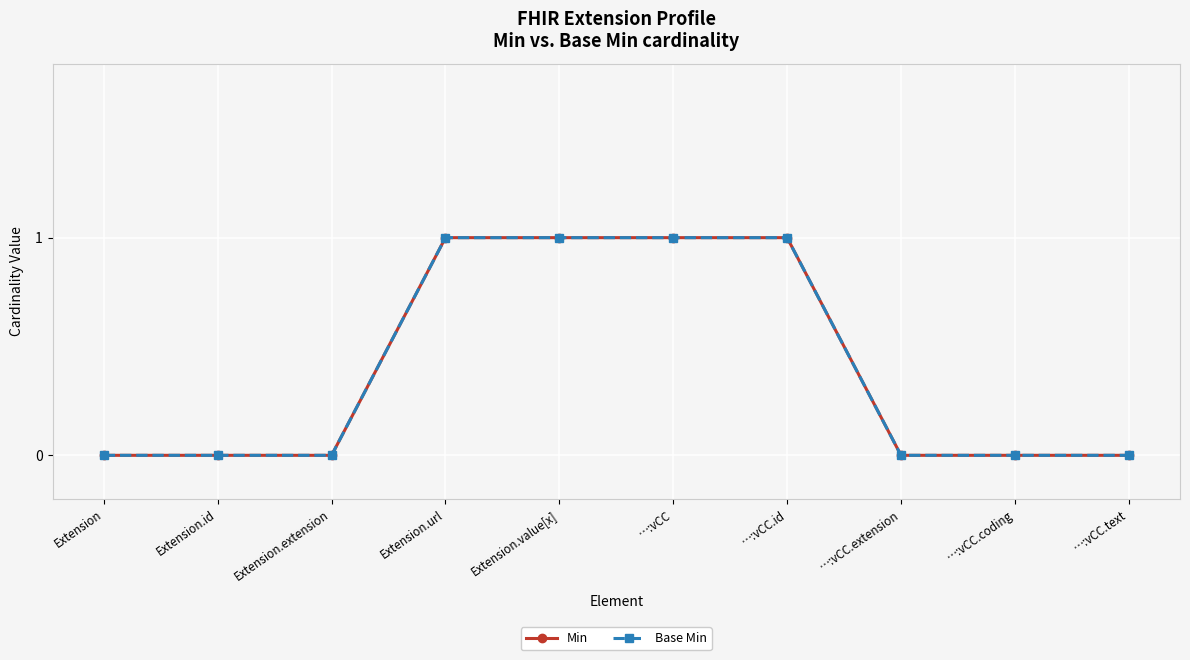

How many Min values are between 0 and 1?

10